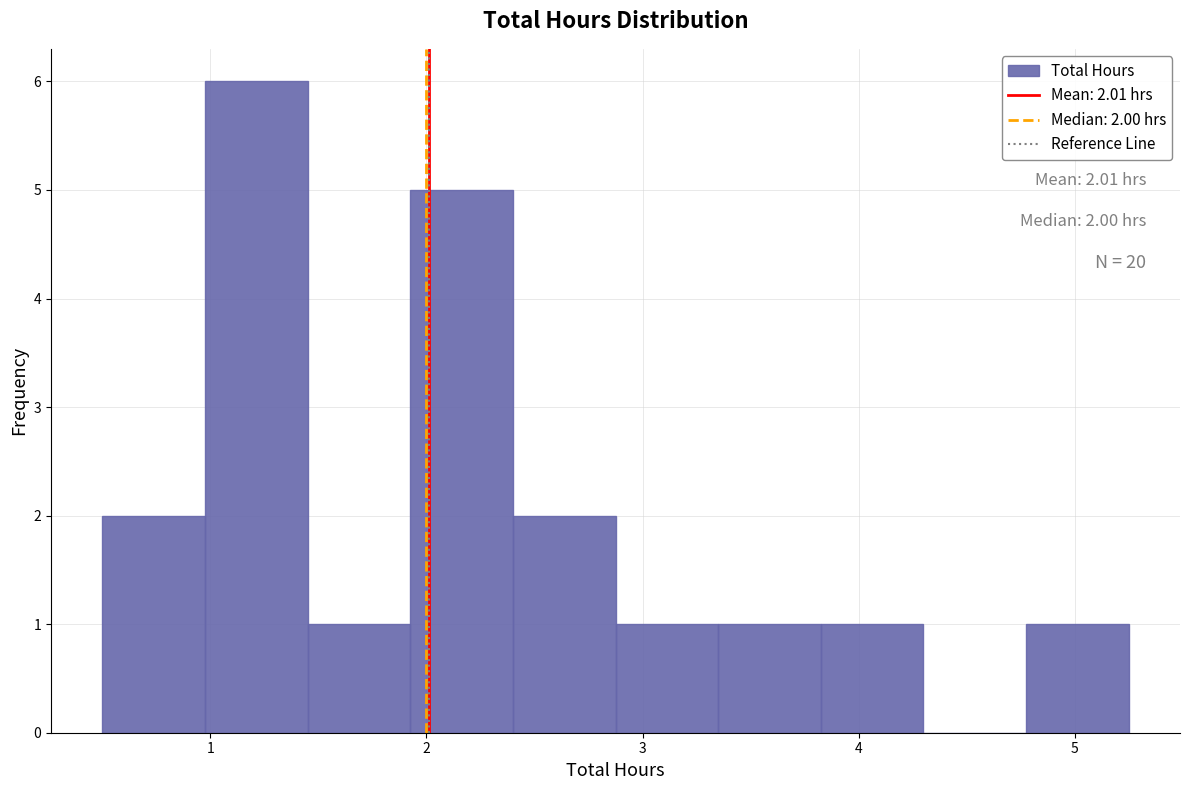

Over which range of the x-axis is the bar tallest?

1.0 to 1.5